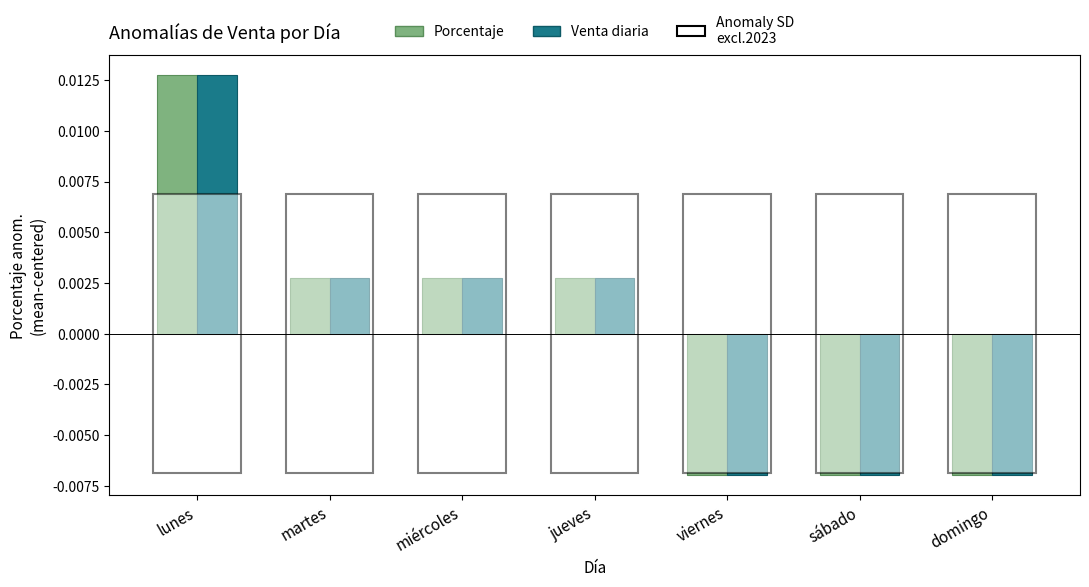

What position from the left is lunes?

1